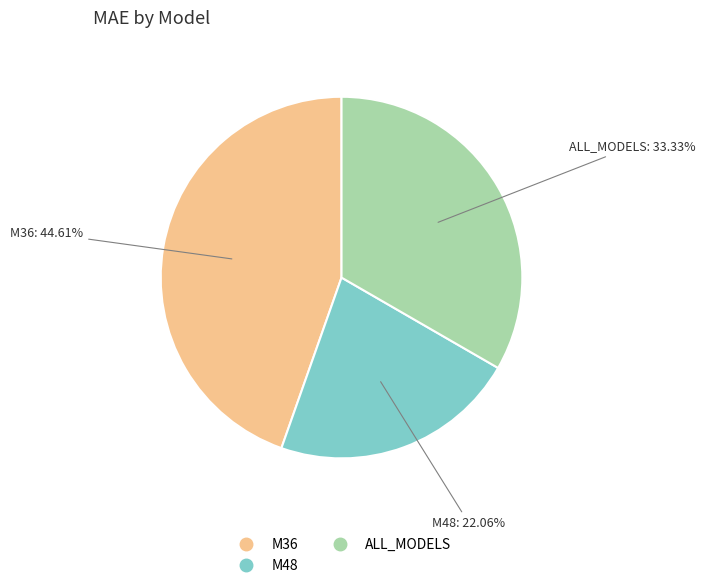

How many segments does this pie chart have?

3